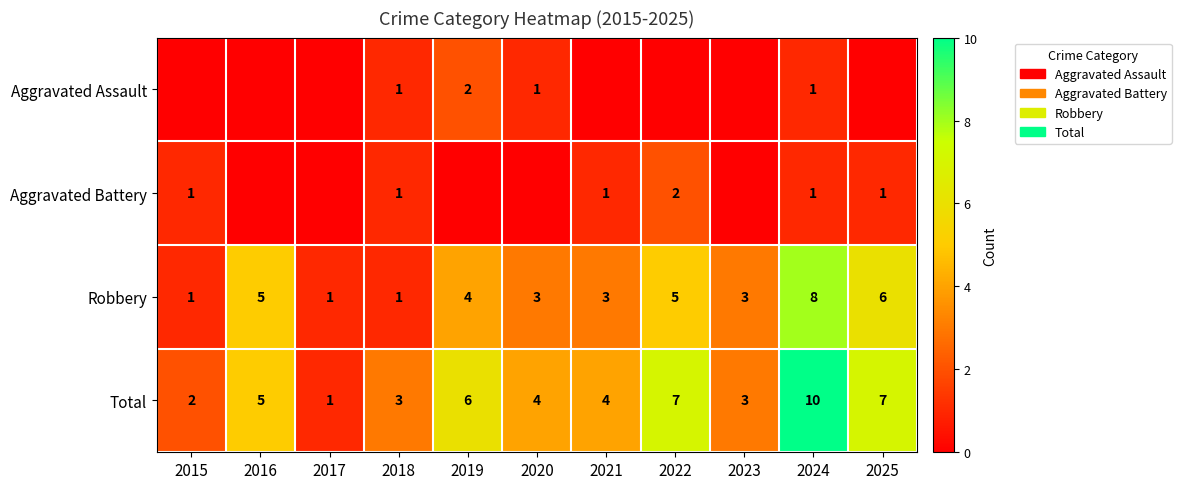

What is the total value across all series at 2022?

14